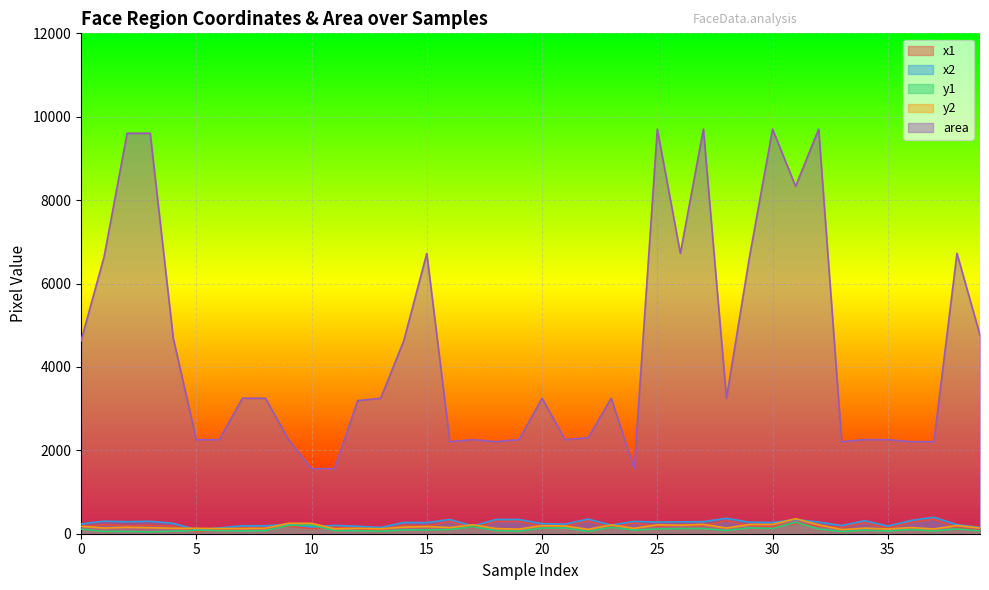

The y1 series shows 155 at 34. True or false?

False